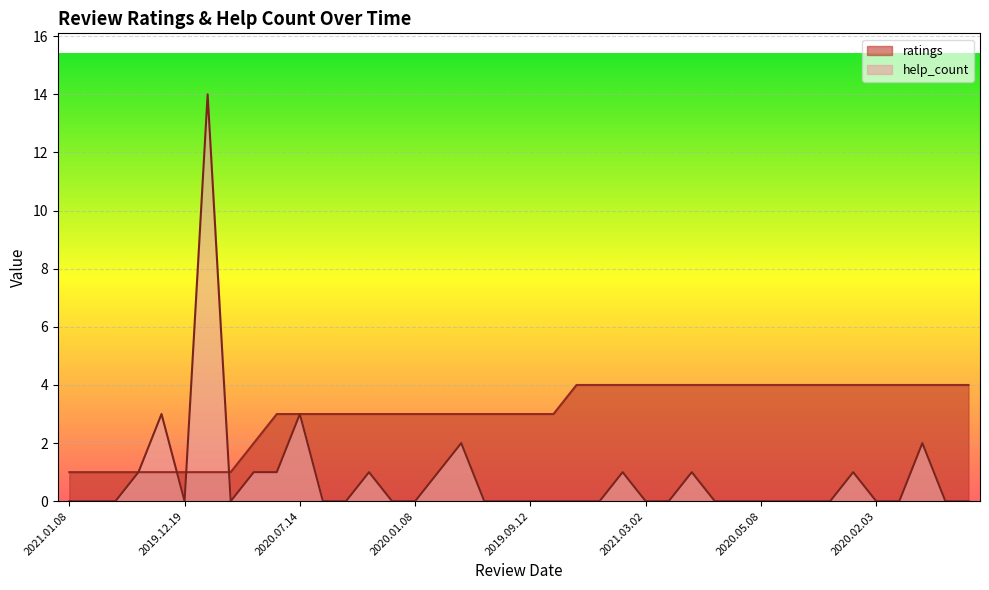

At 2019.12.30, list the series in order from largest to smallest.

help_count, ratings